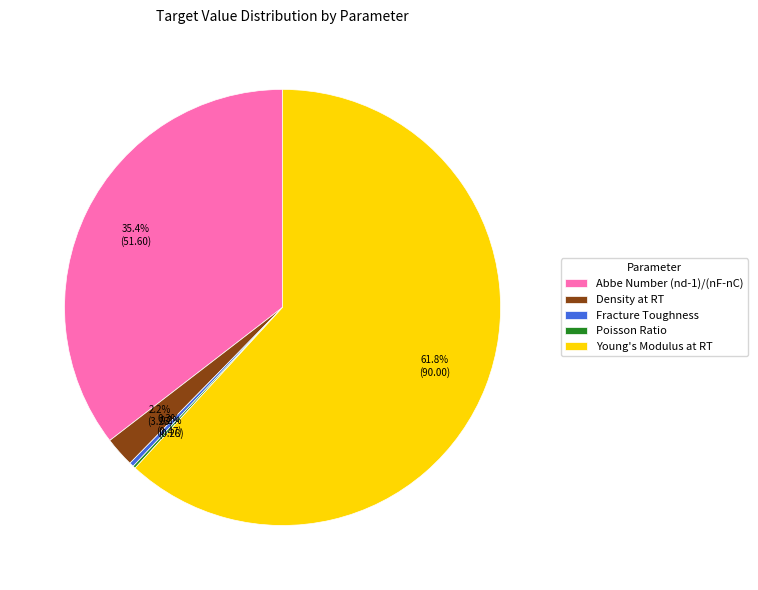

Is the sum of Fracture Toughness and Abbe Number (nd-1)/(nF-nC) greater than half?

No